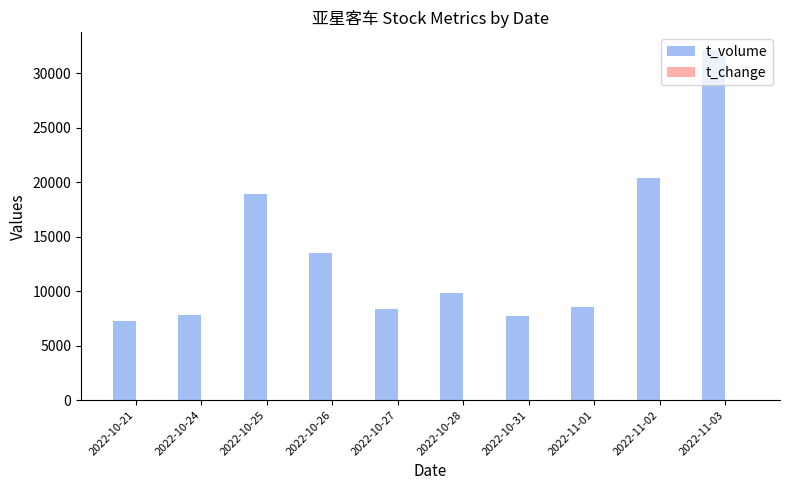

What is the highest value of the t_volume series?

32144.0